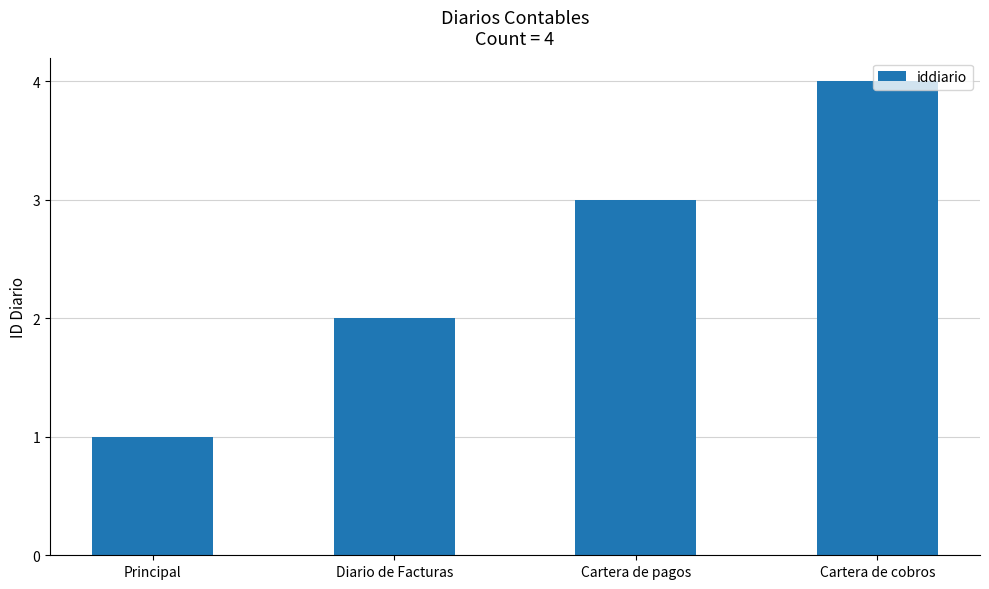

What is the value of the 4th bar from the left?

4